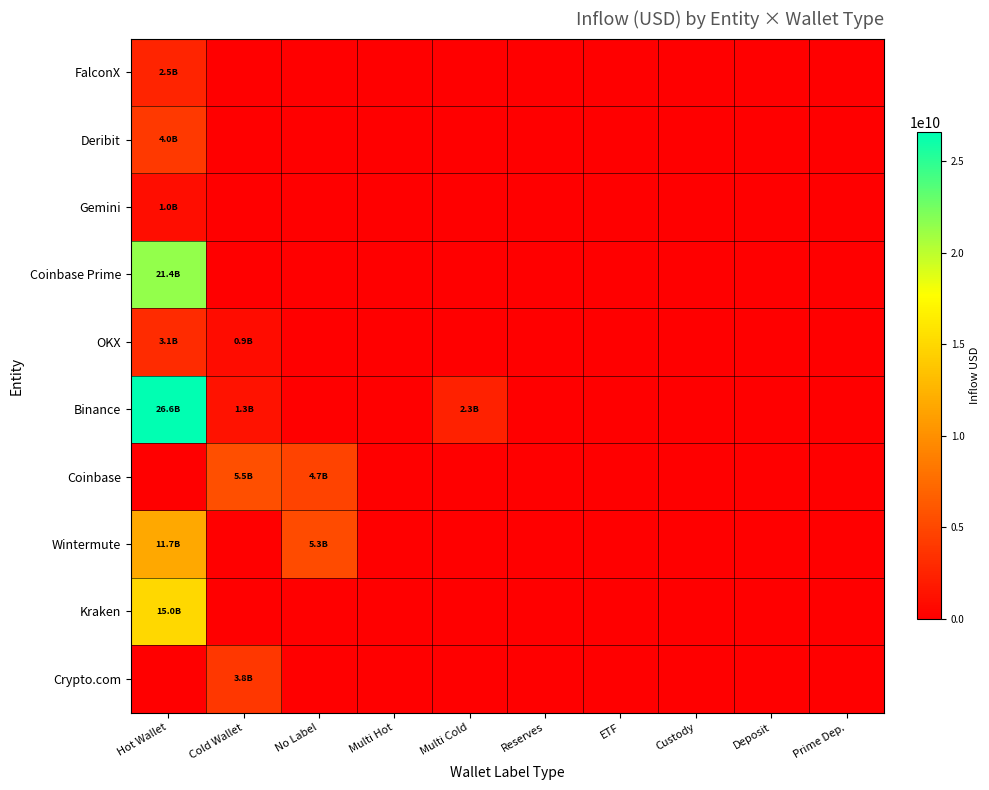

At which category does the chart reach its peak across all series?

Hot Wallet